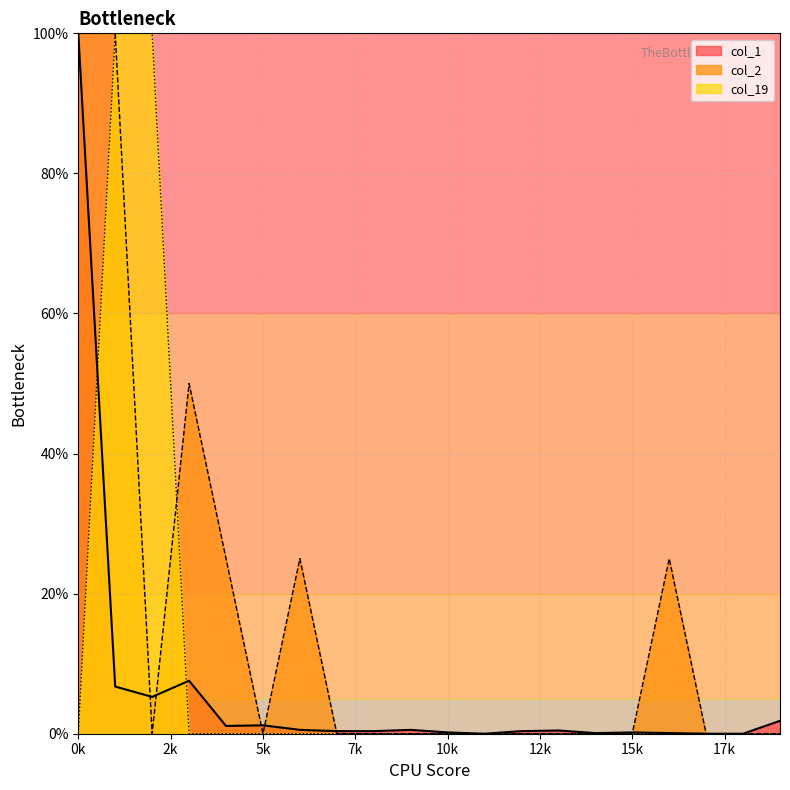

Rank the series by their average value, from lowest to highest.

col_1, col_19, col_2